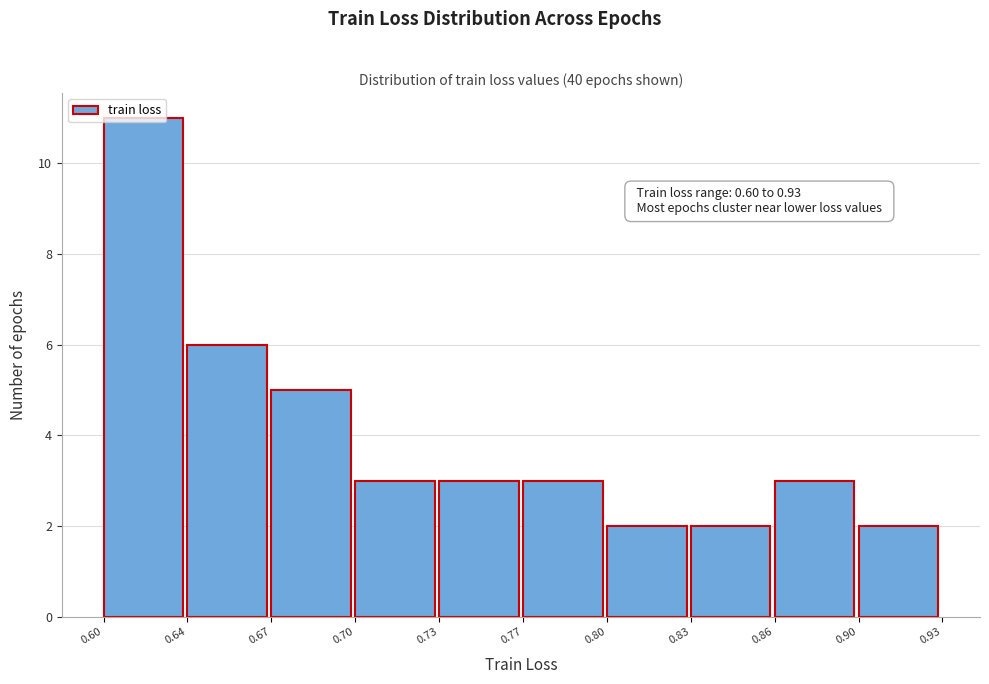

What is the greatest value displayed?

11